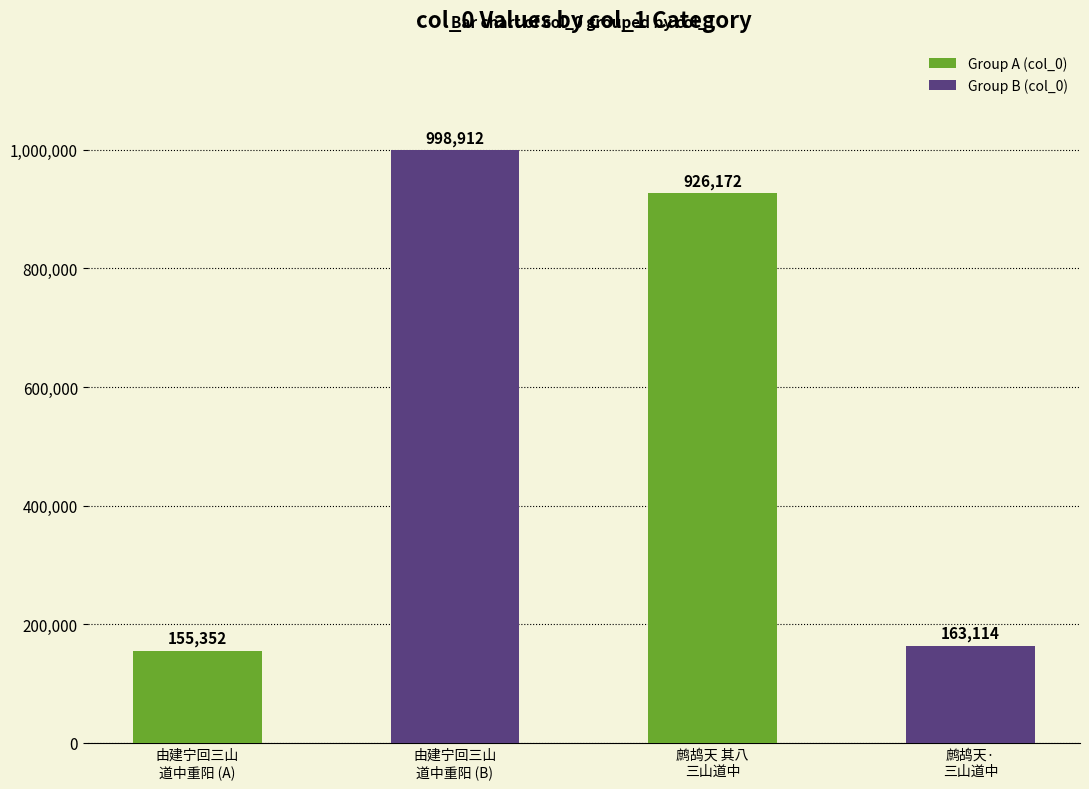

Reading left to right, transcribe all the data shown in this chart.

155352	998912	926172	163114